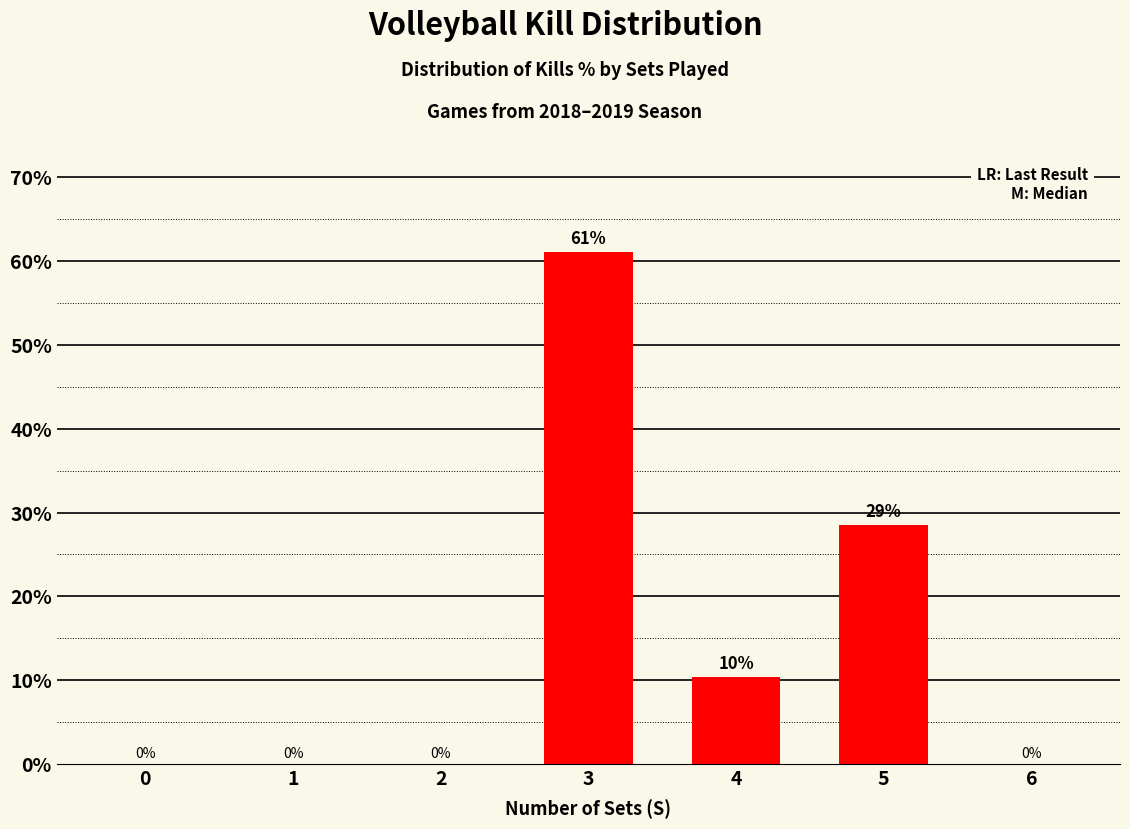

Are the bars horizontal?

No